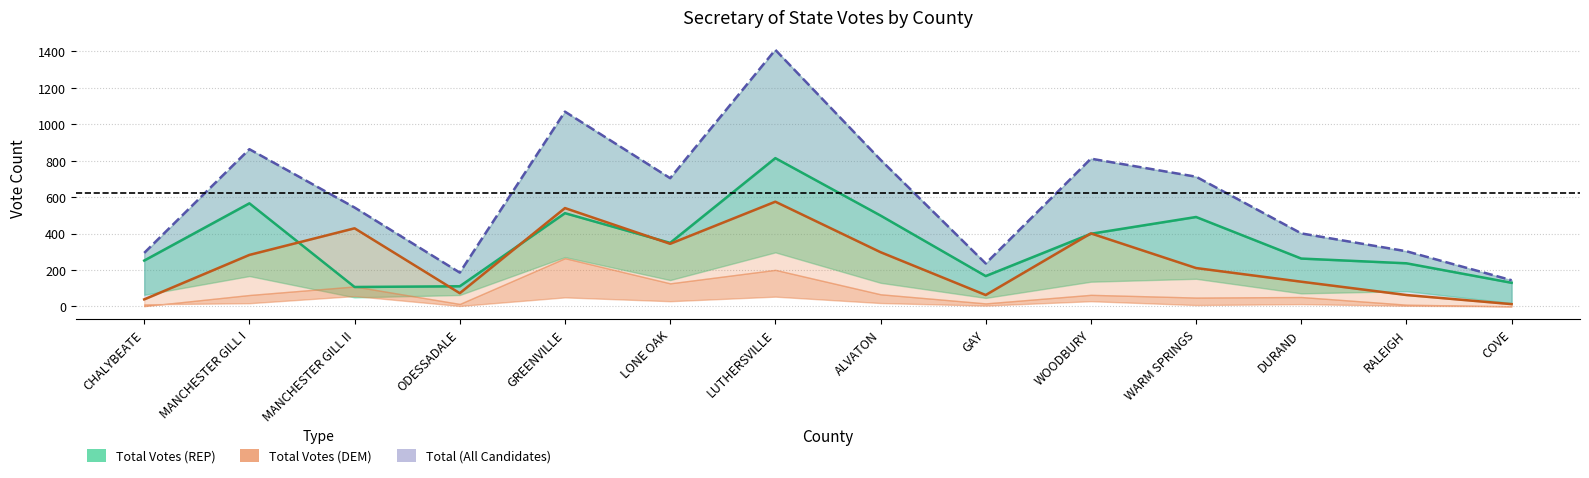

At ODESSADALE, list the series in order from largest to smallest.

Total (All), Total Votes (REP), Total Votes (DEM)